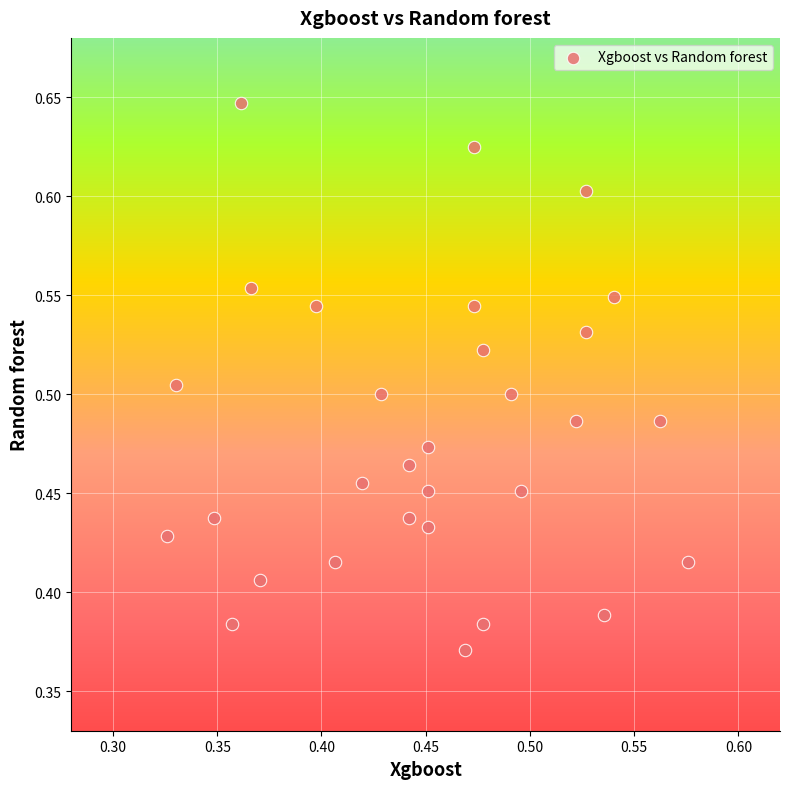

What is the range of Y values (max minus min)?

0.3